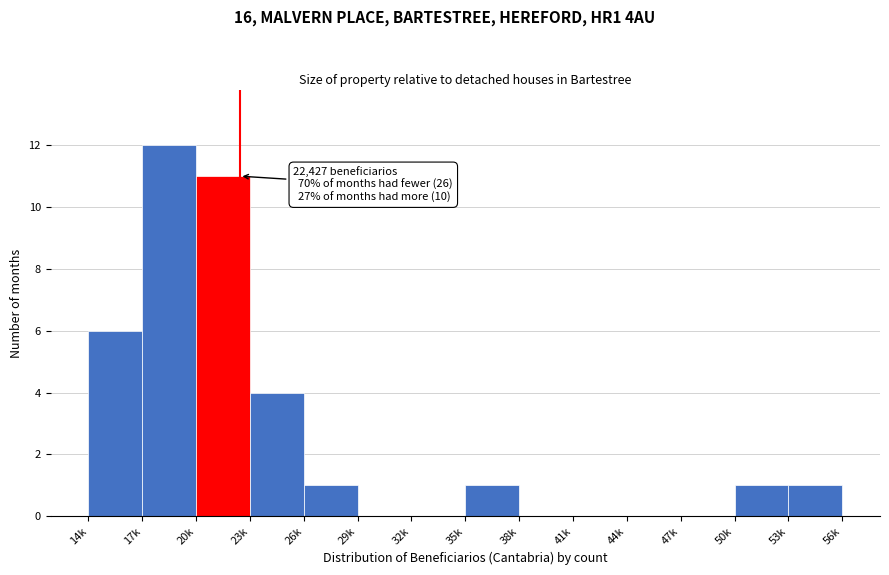

True or false: the data shows 0 at 38k.

True